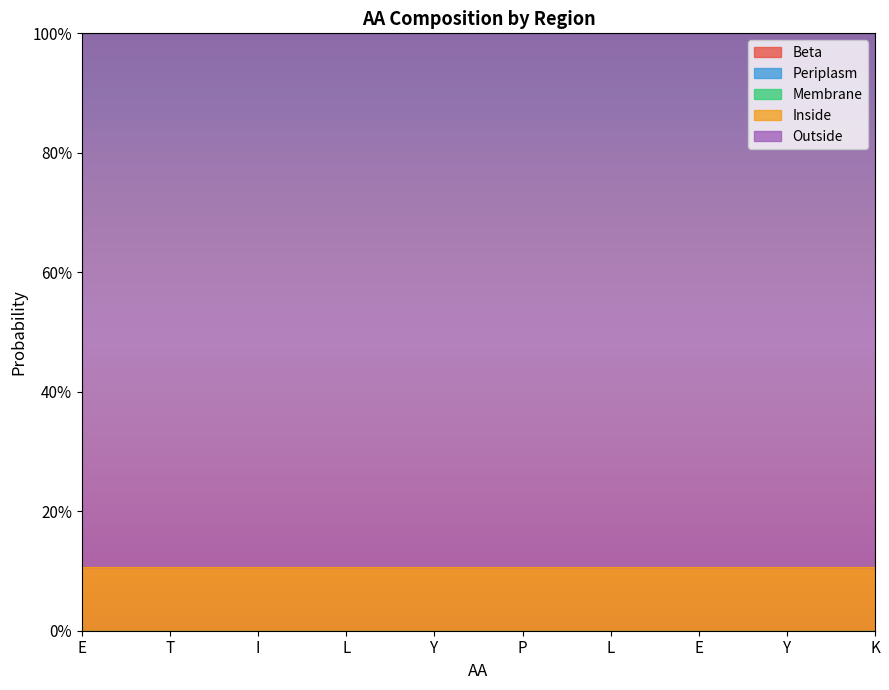

True or false: Membrane has more than 0 interior local peaks.

False